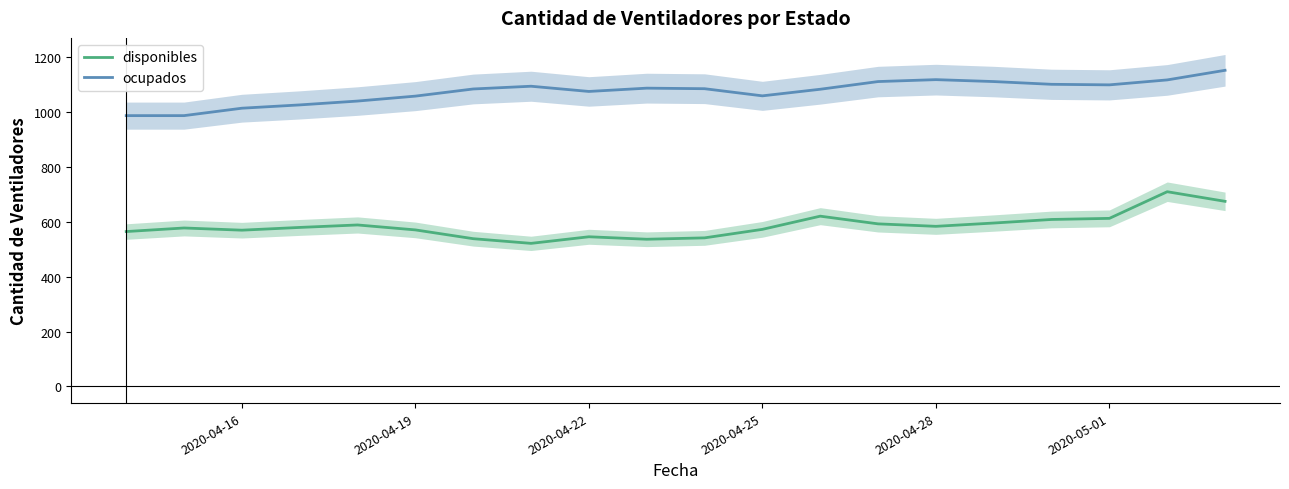

What is the lowest value of the ocupados series?

986